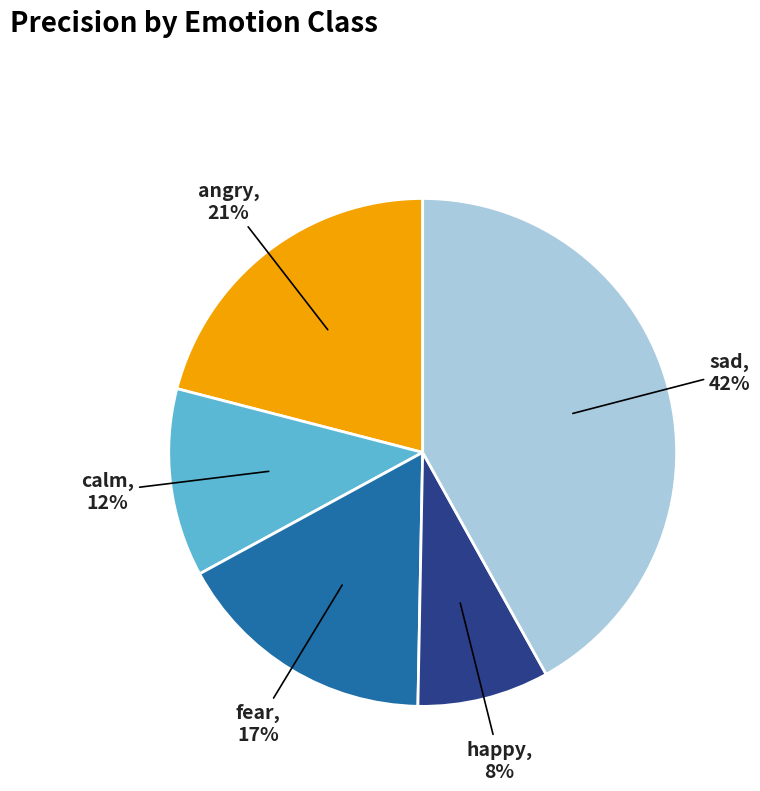

To the nearest percent, what is the average slice percentage?

20%